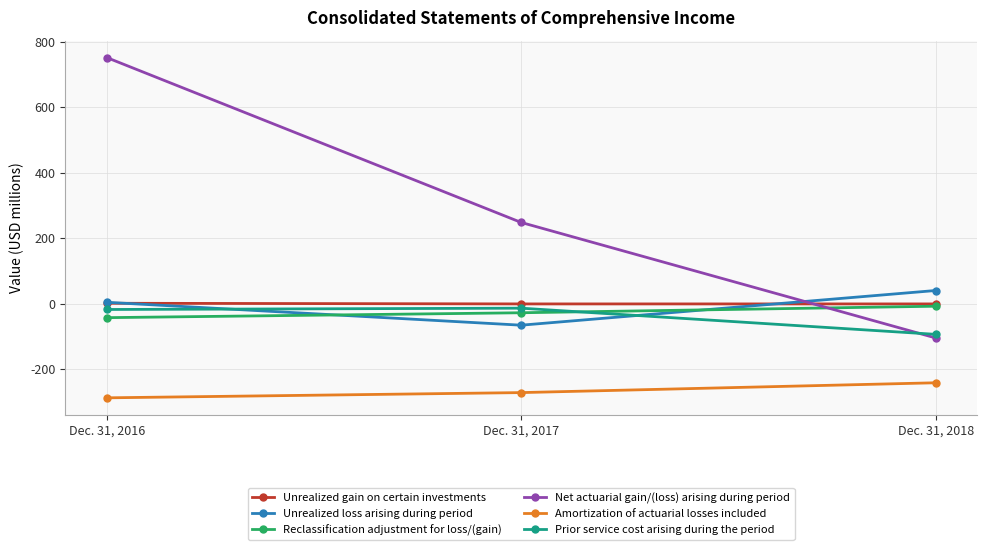

How many lines are shown in the chart?

6